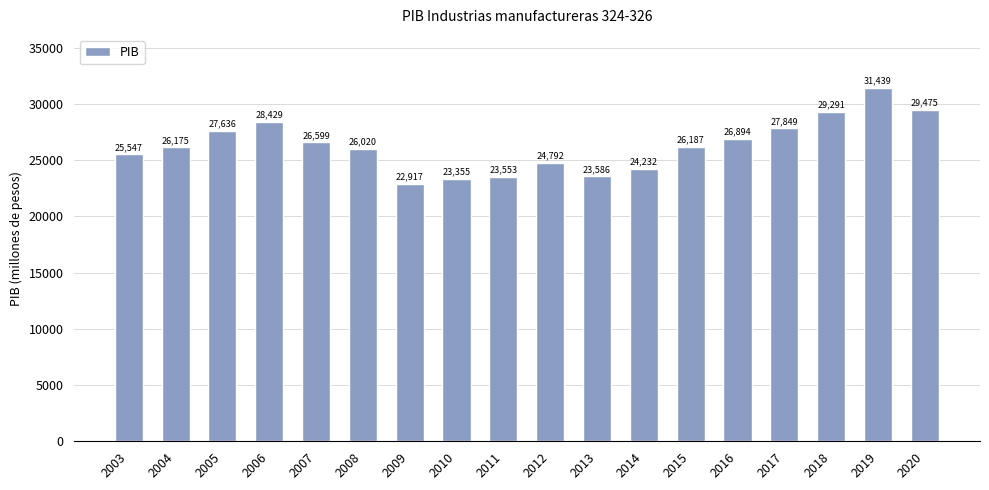

Rank the categories by value from highest to lowest.

2019, 2020, 2018, 2006, 2017, 2005, 2016, 2007, 2015, 2004, 2008, 2003, 2012, 2014, 2013, 2011, 2010, 2009